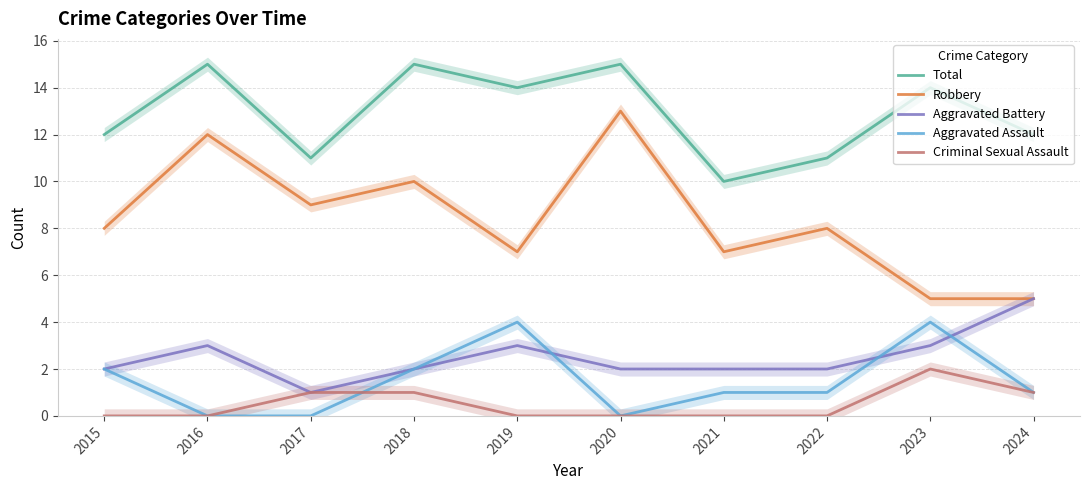

What is the spread (max minus min) of values at 2021?

10